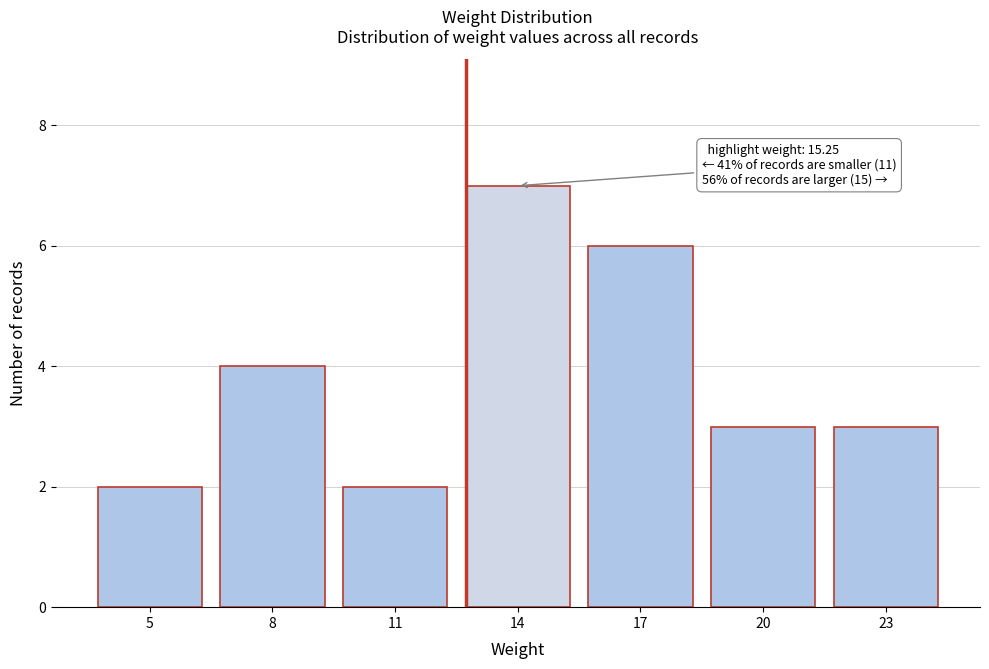

Reading left to right, extract all data points from this chart.

5=2	8=4	11=2	14=7	17=6	20=3	23=3